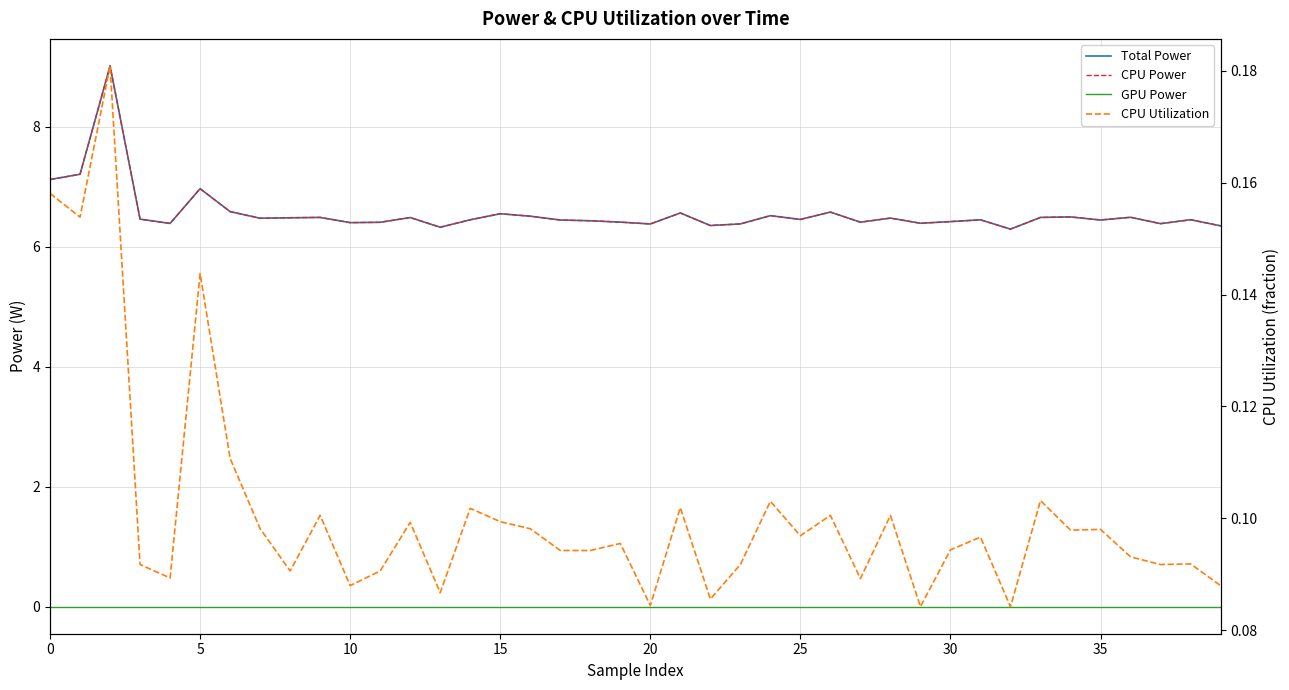

At 15, list the series in order from smallest to largest.

GPU Power, CPU Utilization, Total Power, CPU Power